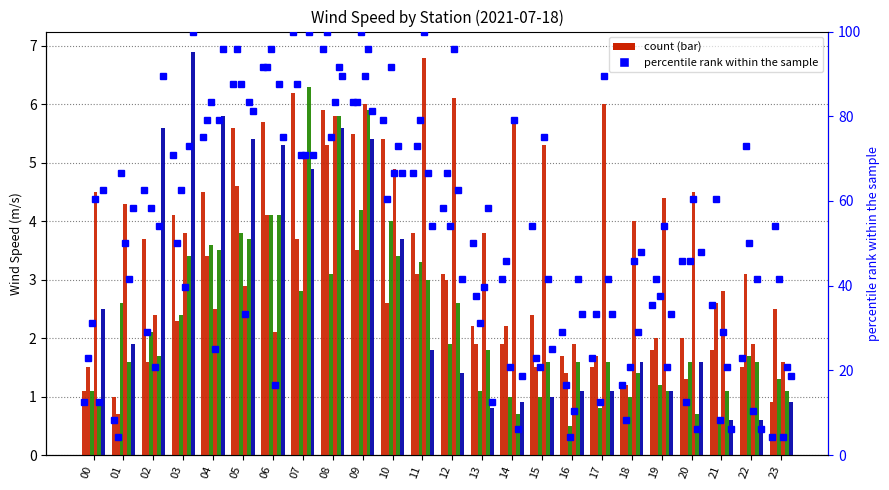

How many bars are there in total?

144